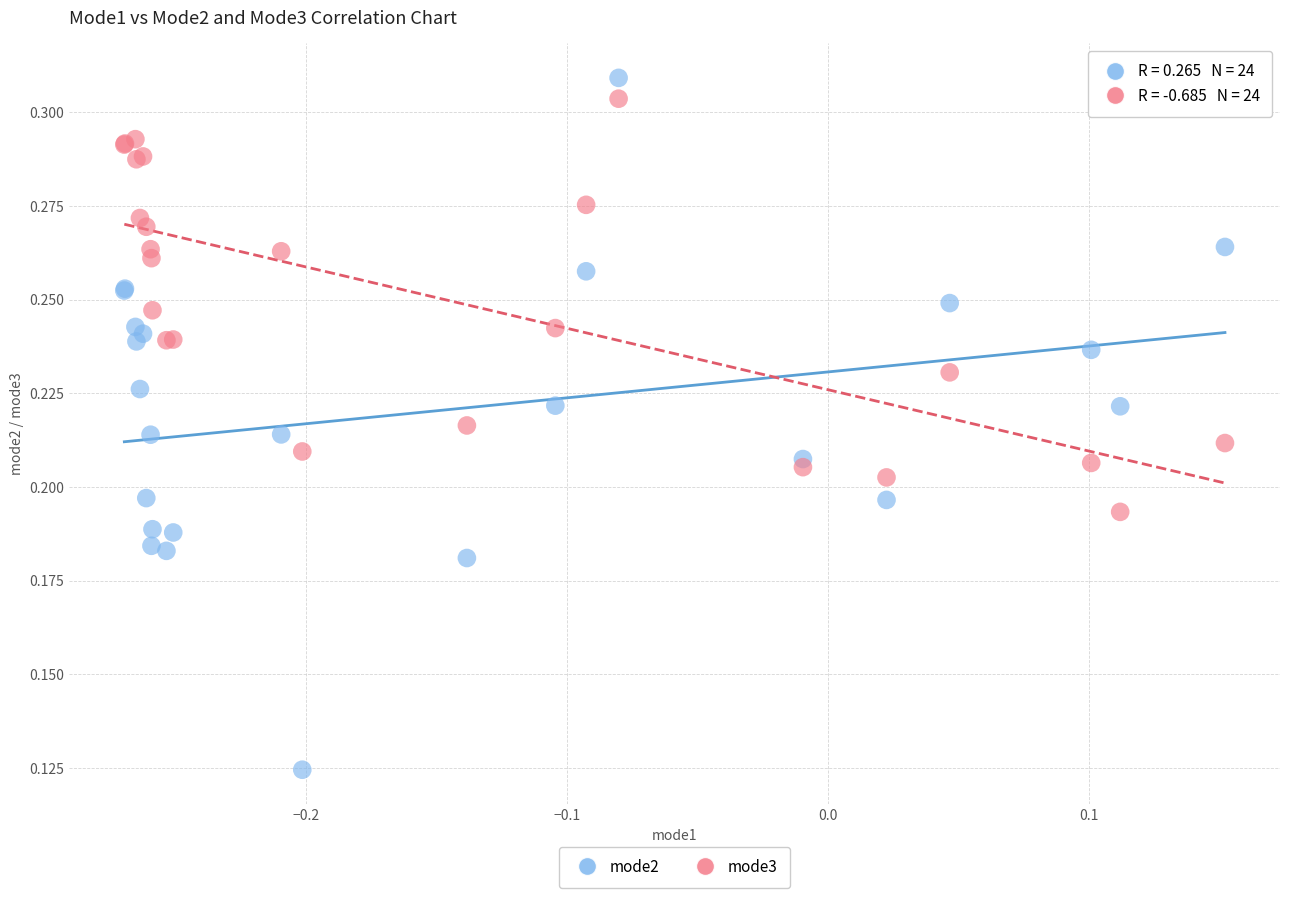

Which series contains the highest Y value?

mode2